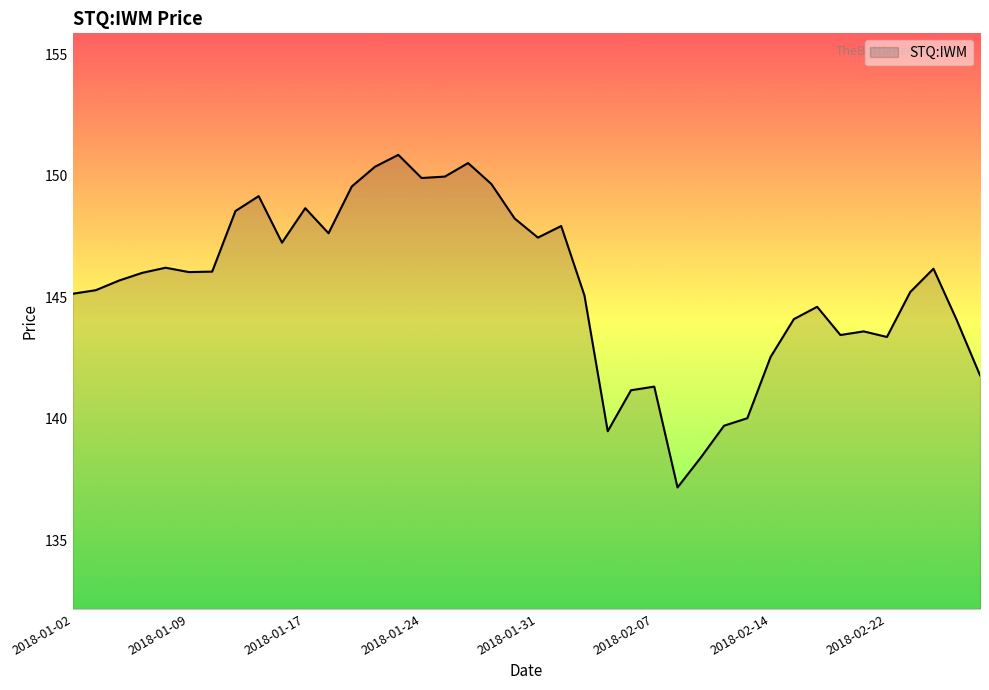

What is the minimum value shown in the chart?

137.2